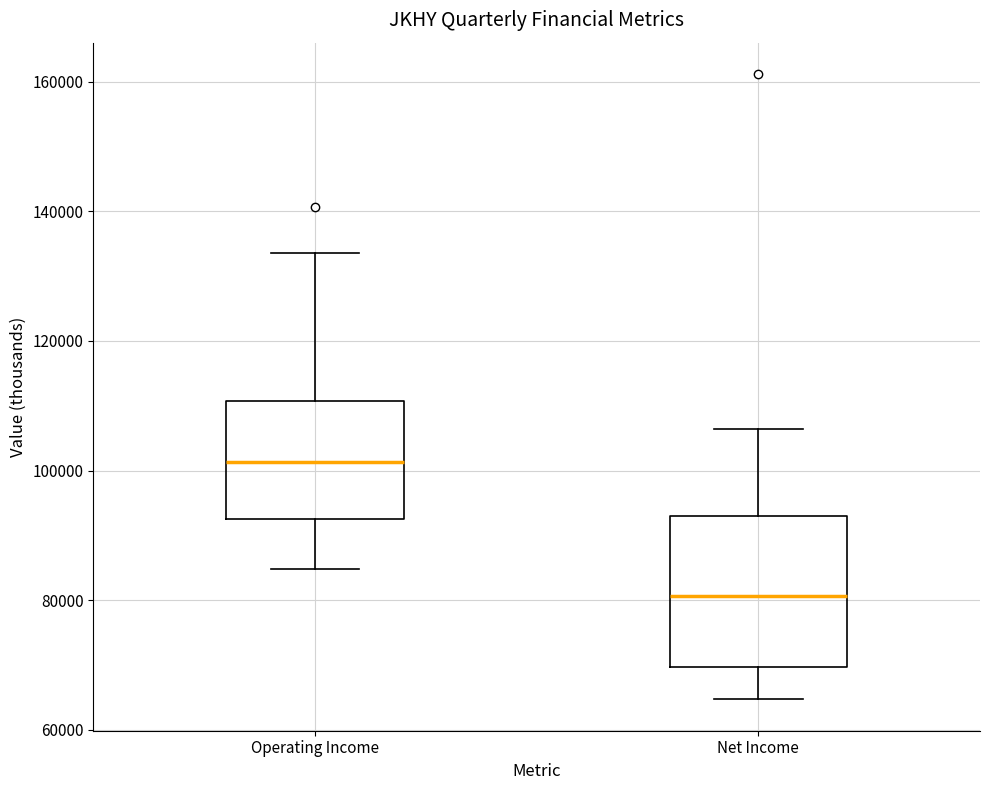

Reading left to right, transcribe this box plot: for each box, give where its median line is, the range the box spans, and where its two whiskers end, as read against the y-axis. The values are not printed on the chart, so give them approximately, as read against the axis.

Operating Income: median 102000, box 92000 to 110000, whiskers 84000 to 134000
Net Income: median 80000, box 70000 to 92000, whiskers 64000 to 106000